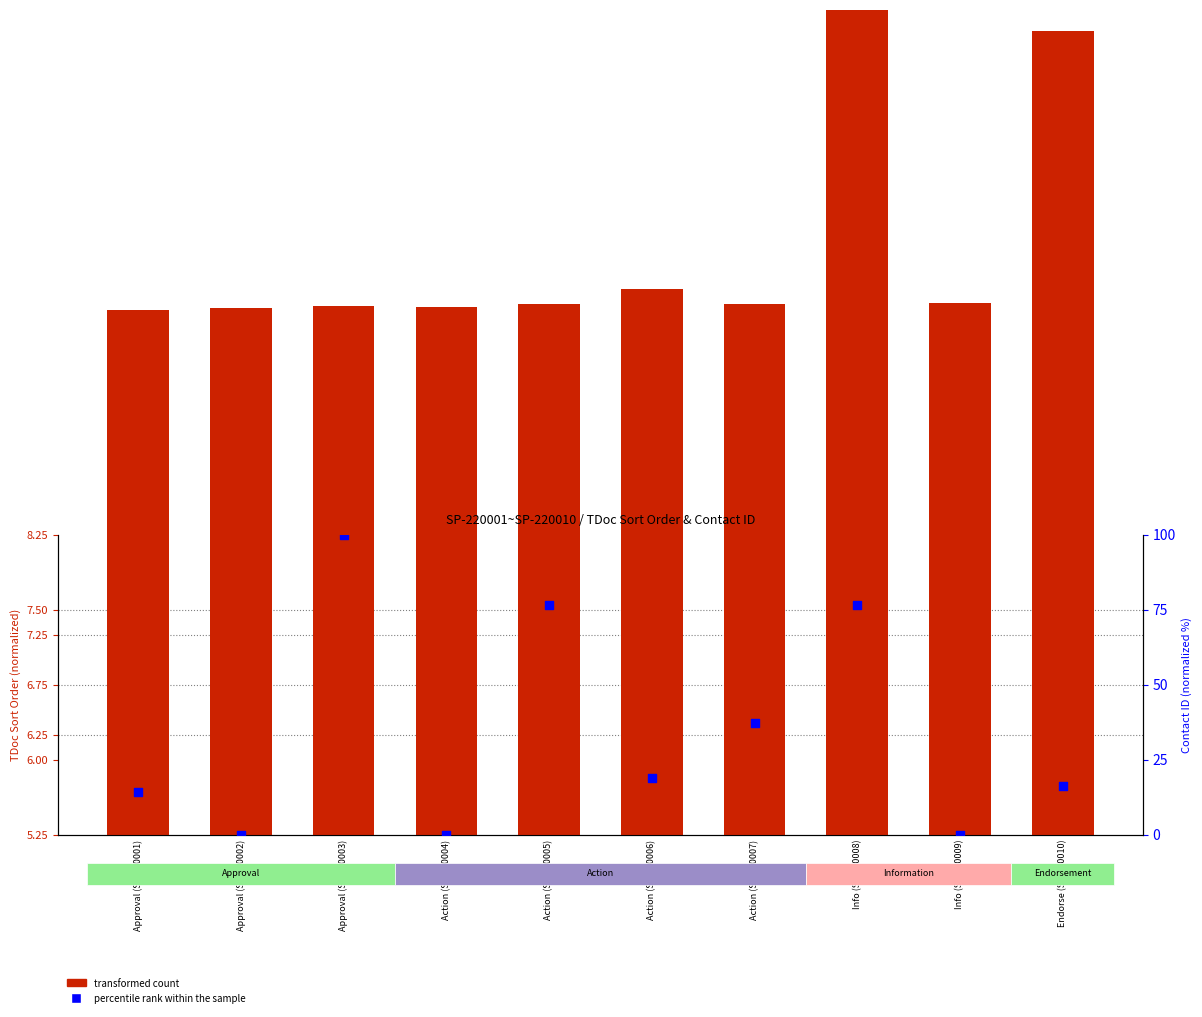

At which category is the sum across all series the highest?

Approval (SP-220003)